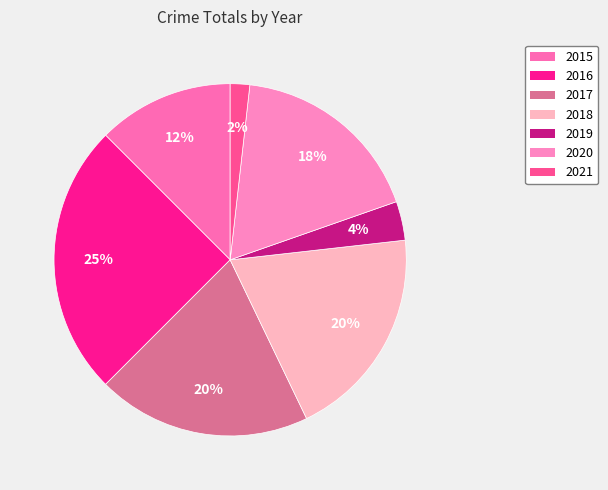

Combined, do 2018 and 2021 account for over 50%?

No